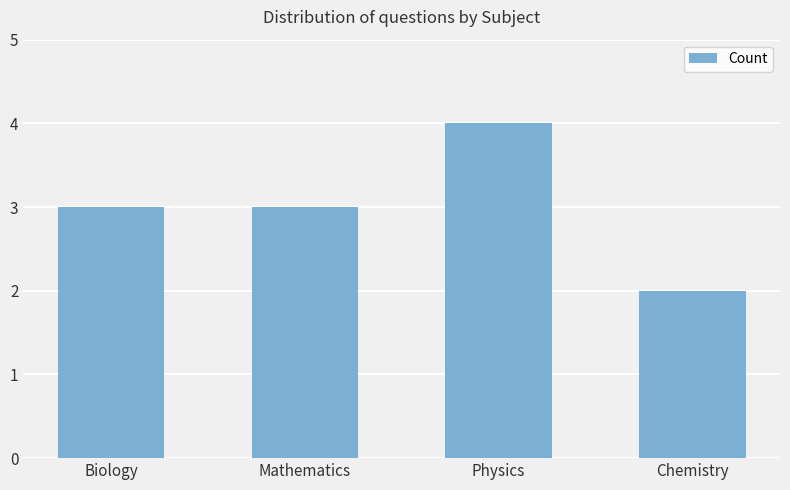

How many values are between 3 and 4?

3